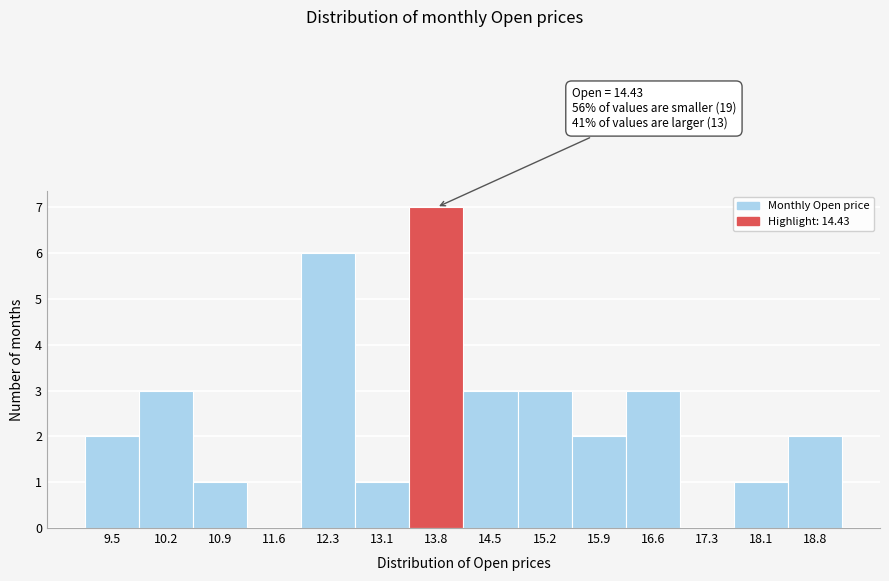

Reading left to right, extract all data points from this chart.

9.5=2	10.2=3	10.9=1	11.6=0	12.3=6	13.1=1	13.8=7	14.5=3	15.2=3	15.9=2	16.6=3	17.3=0	18.1=1	18.8=2